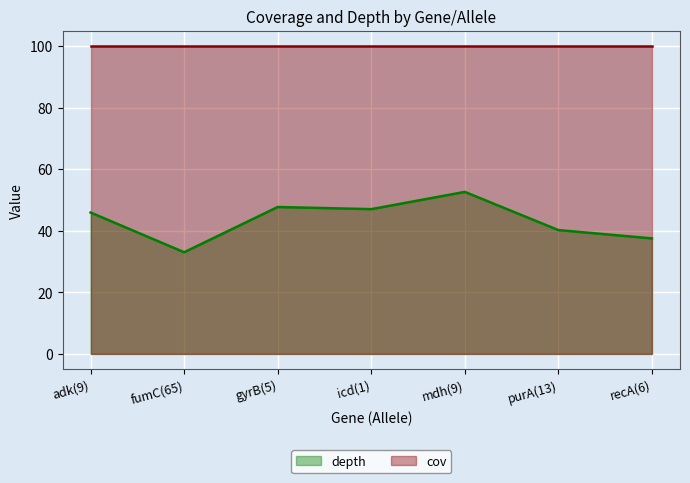

True or false: the data shows 47.7 at gyrB(5).

True